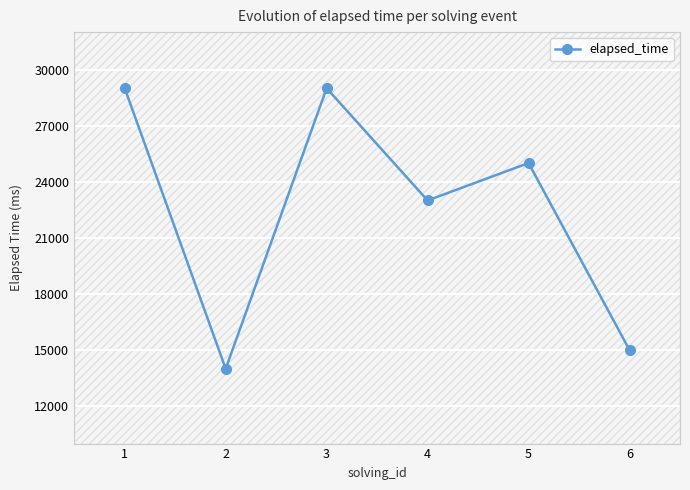

What is the ratio of the value at 6 to the value at 5?

0.6